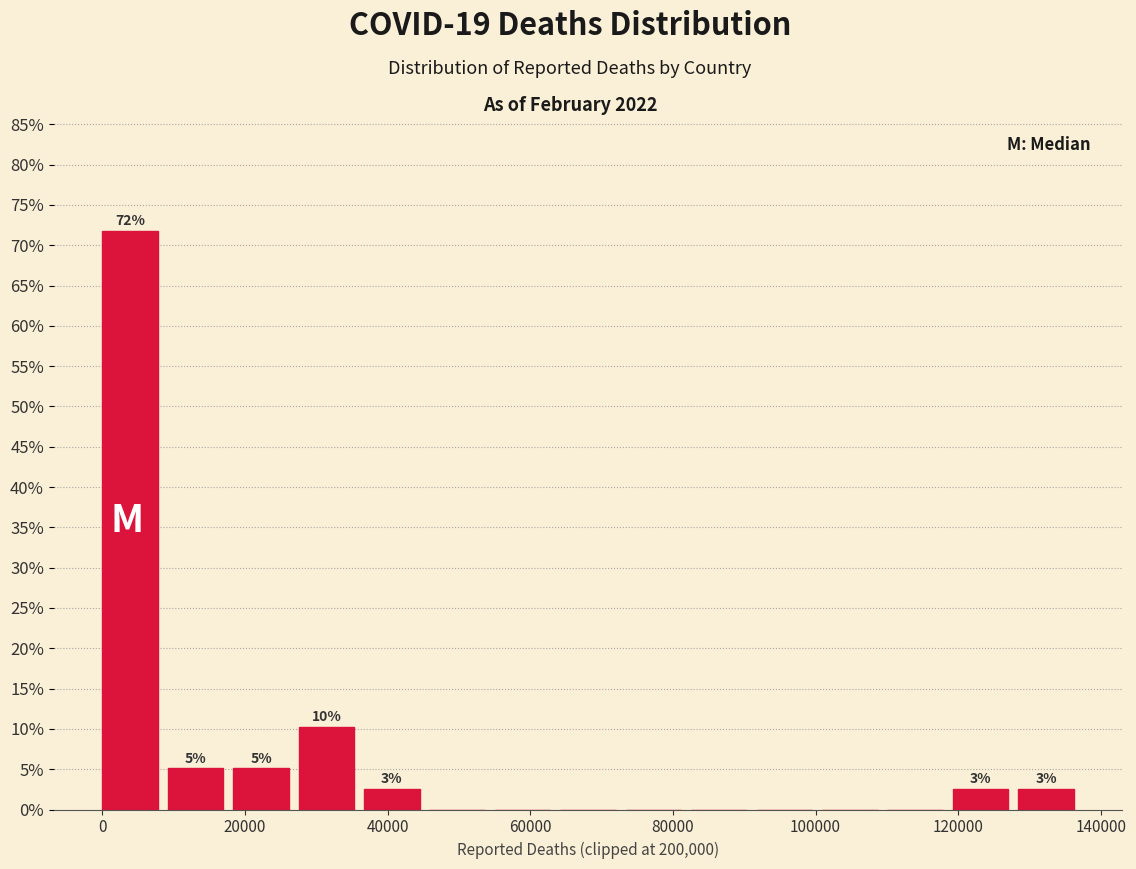

Over which range of the x-axis is the bar tallest?

0 to 10000